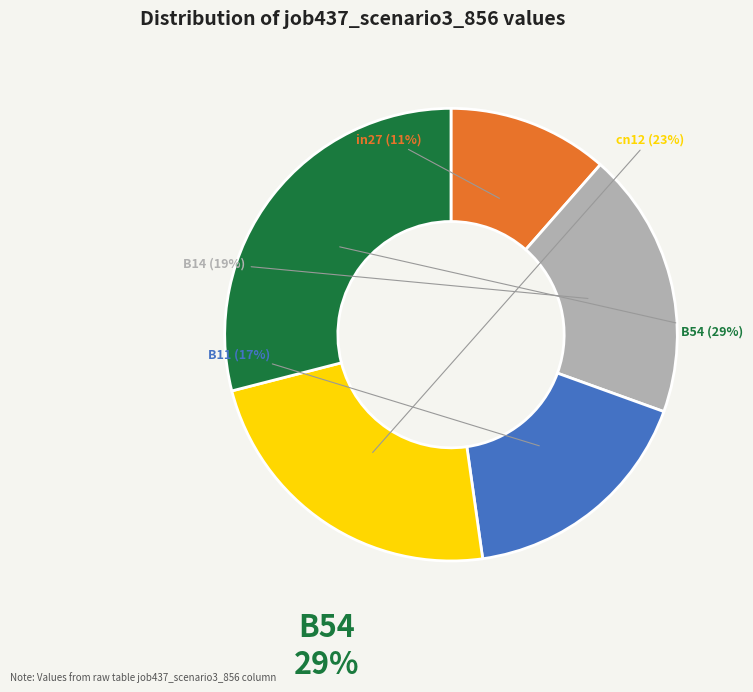

Which has a higher value, B11 or B54?

B54